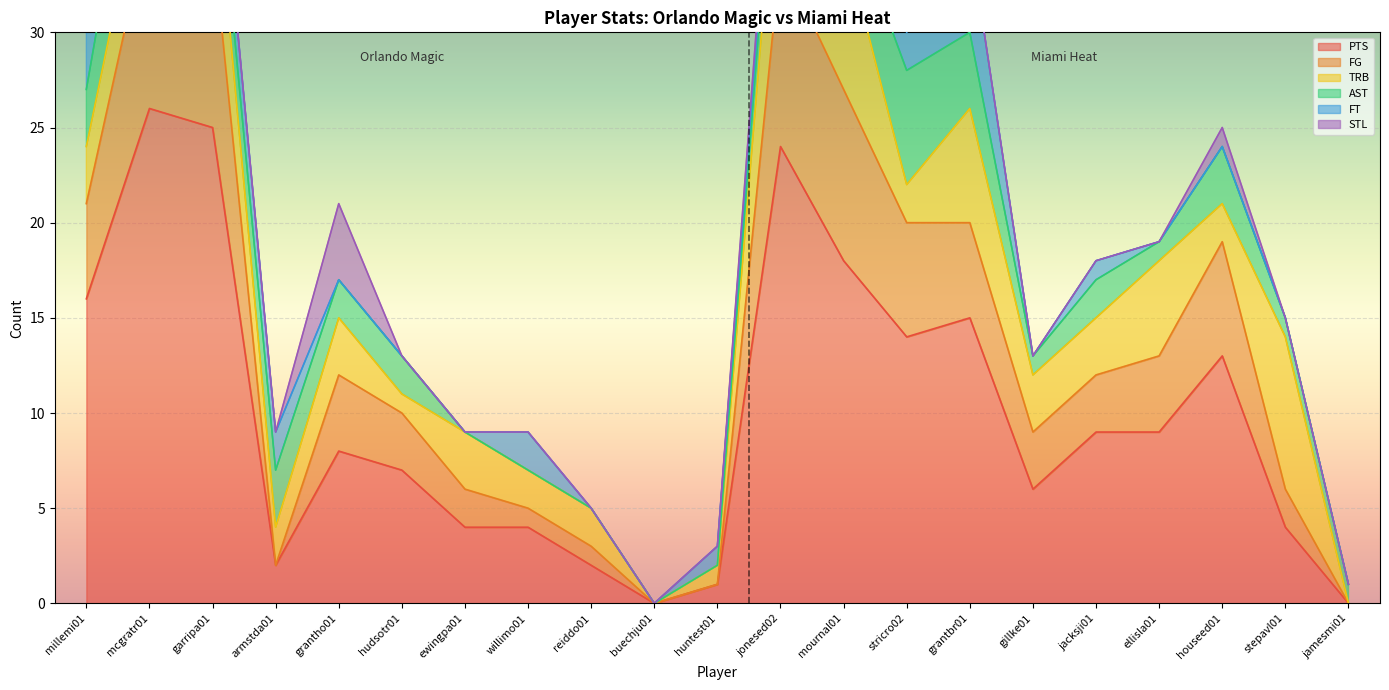

The value of PTS at ellisla01 is 9. True or false?

True